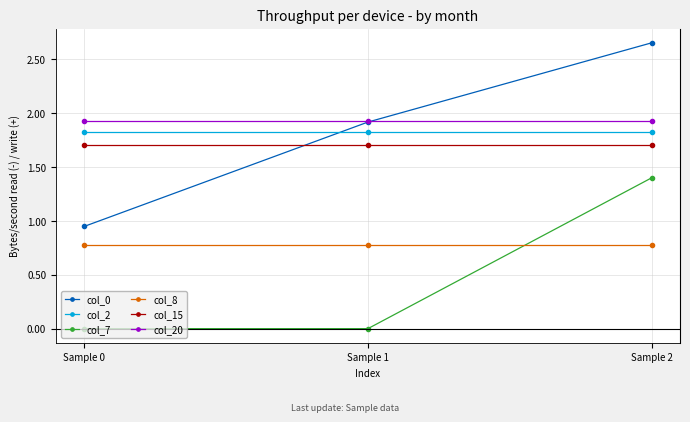

True or false: col_2 has a value of 1.8 at Sample 1.

True